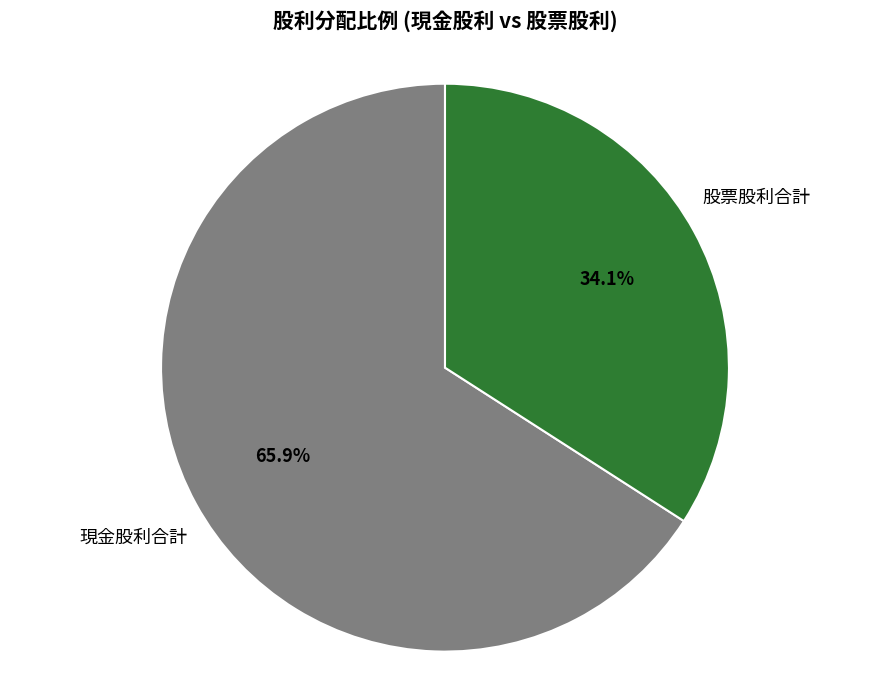

Which category has the biggest portion of the pie?

現金股利合計